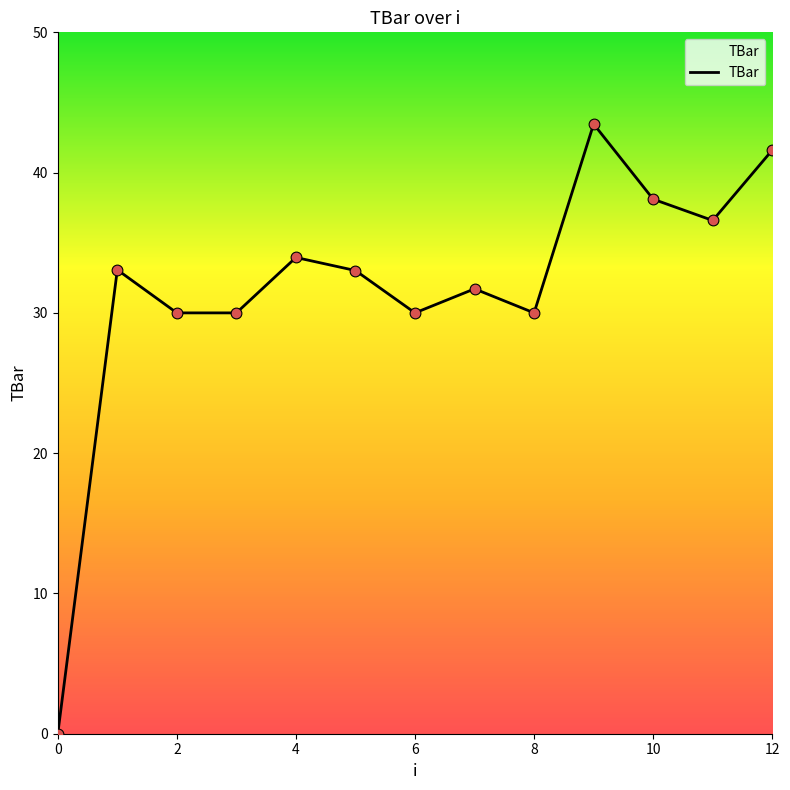

What is the difference between the maximum and minimum values?

43.5